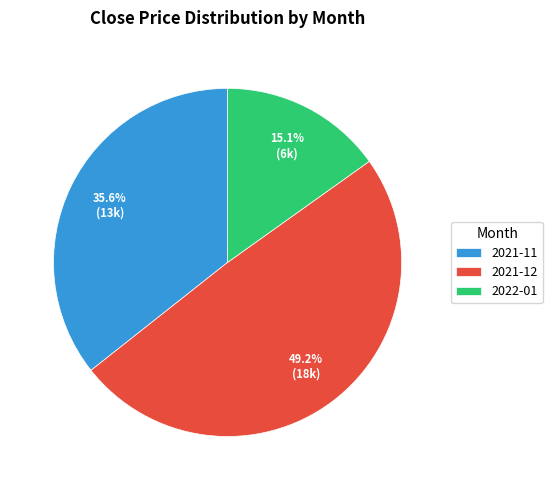

How many slices are in this pie chart?

3